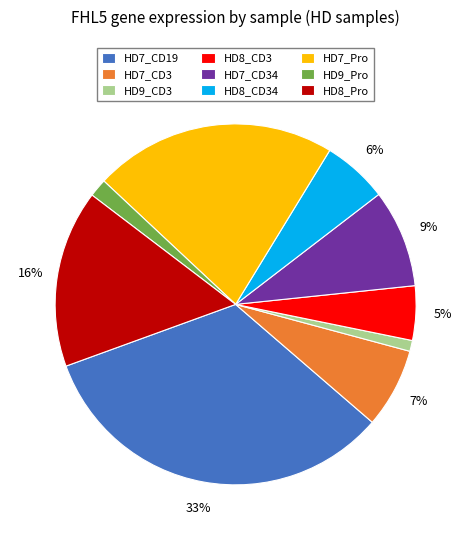

Between HD7_CD19 and HD7_CD34, which is larger?

HD7_CD19